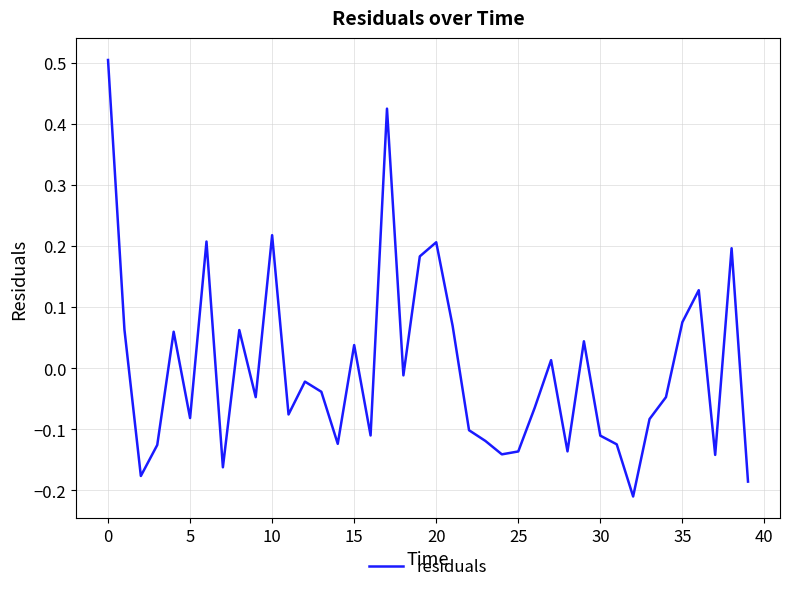

How many positive values are there?

16